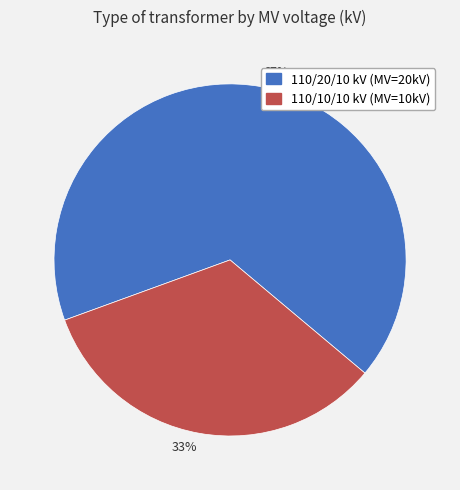

True or false: 33% accounts for 24% of the total.

False